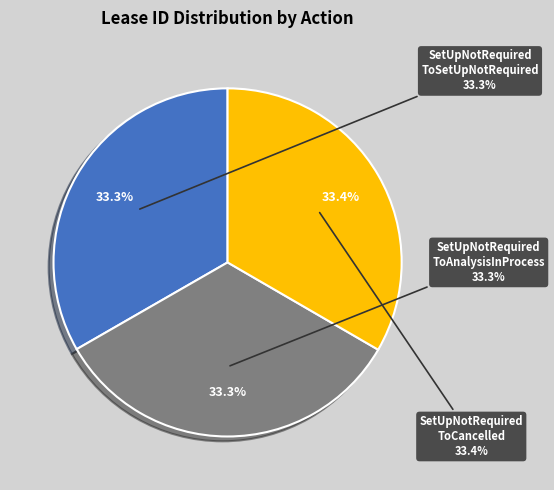

Combined, do SetUpNotRequiredToAnalysisInProcess and SetUpNotRequiredToCancelled account for over 50%?

Yes